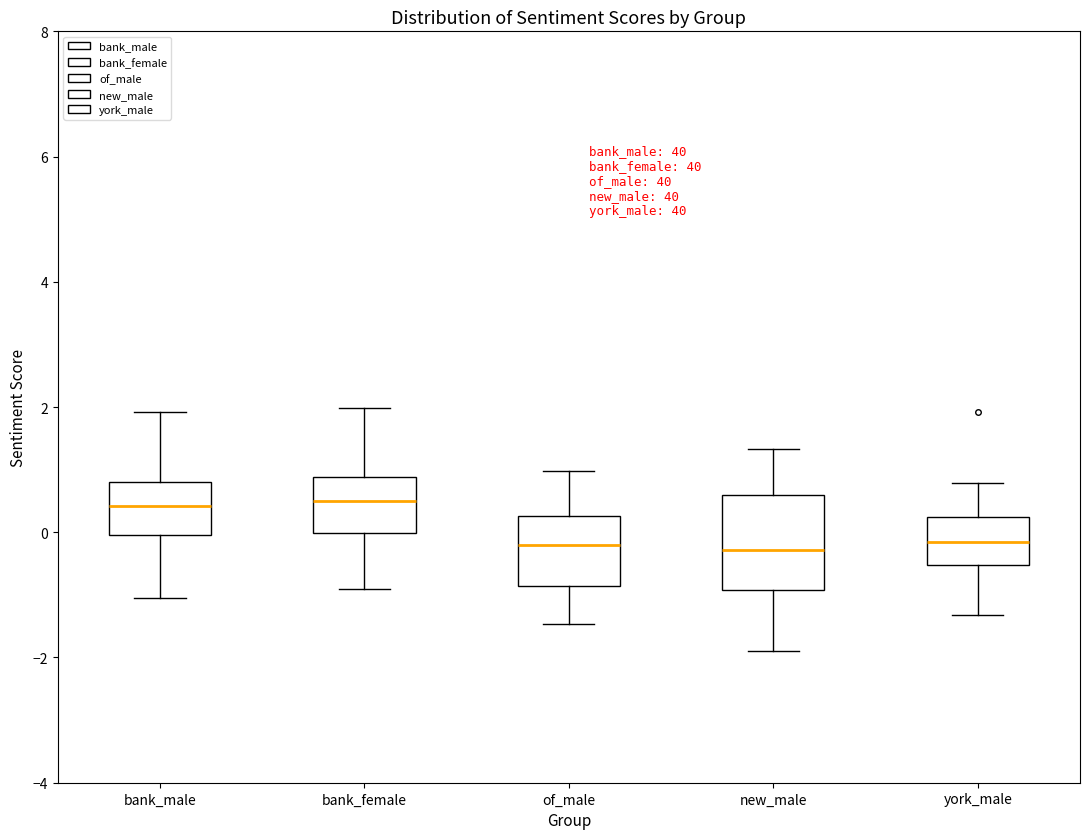

Reading left to right, read every box against the y-axis: the position of its median line, the range the box covers, and the ends of its whiskers. The values are not printed on the chart, so give them approximately, as read against the axis.

bank_male: median 0.4, box 0.0 to 0.8, whiskers -1.0 to 2.0
bank_female: median 0.4, box 0.0 to 0.8, whiskers -1.0 to 2.0
of_male: median -0.2, box -0.8 to 0.2, whiskers -1.4 to 1.0
new_male: median -0.2, box -1.0 to 0.6, whiskers -1.8 to 1.4
york_male: median -0.2, box -0.6 to 0.2, whiskers -1.4 to 0.8